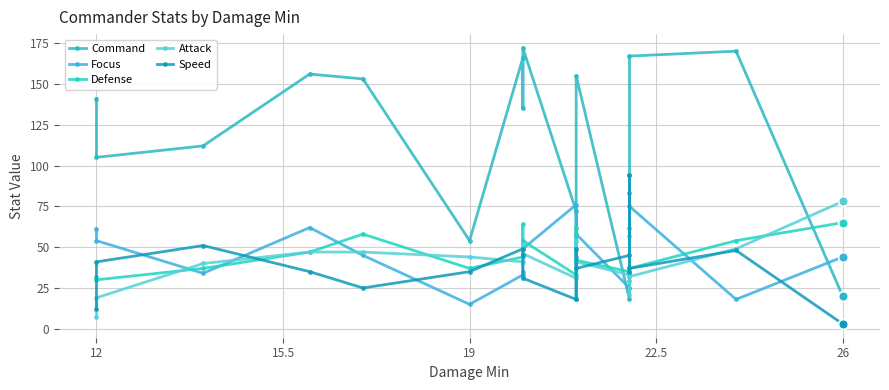

The Focus series shows 61 at 26. True or false?

False